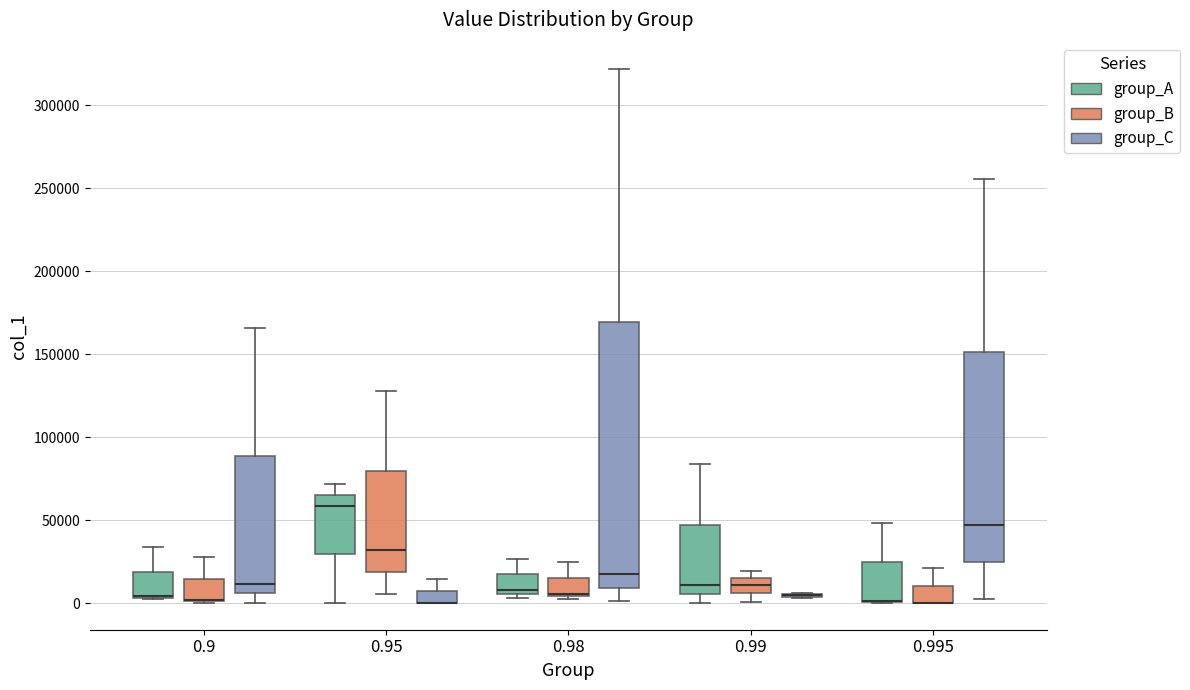

Where does the upper whisker of the box for 0.995 (group_C) end on the y-axis? The values are not printed on the chart, so give them approximately, as read against the axis.

255000